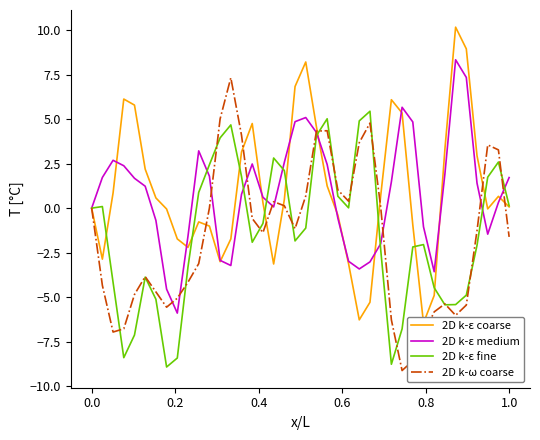

Is this an area chart (filled region under the line)?

No